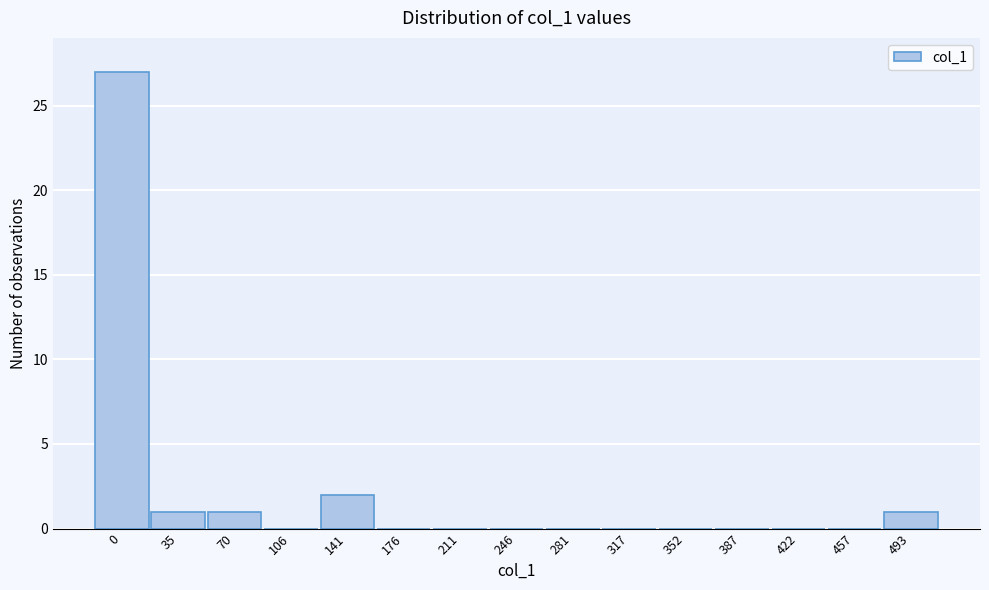

Reading right to left, list all the values displayed in this chart.

493=1	457=0	422=0	387=0	352=0	317=0	281=0	246=0	211=0	176=0	141=2	106=0	70=1	35=1	0=27